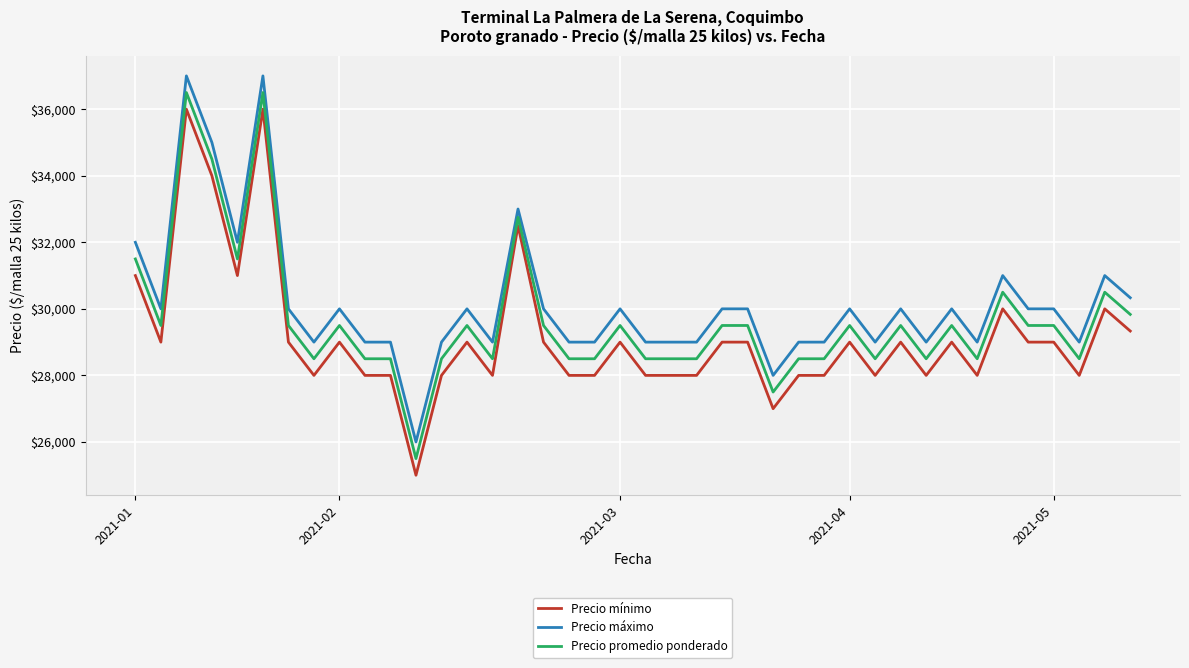

What is the greatest value displayed?

37000.0